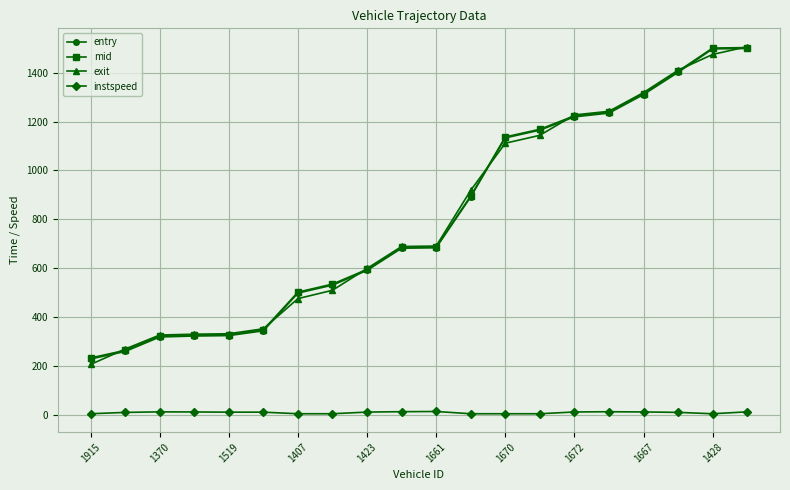

What is the maximum value shown in the chart?

1506.1